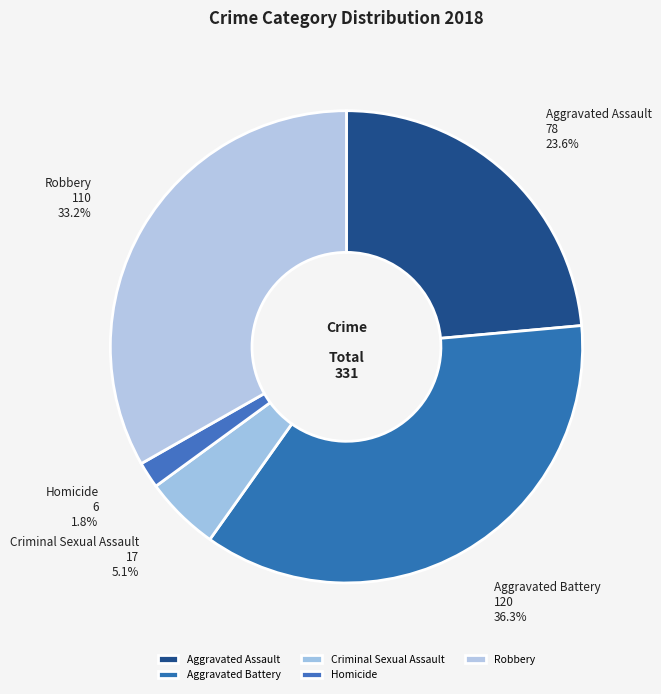

Which has a higher value, Aggravated Battery or Robbery?

Aggravated Battery